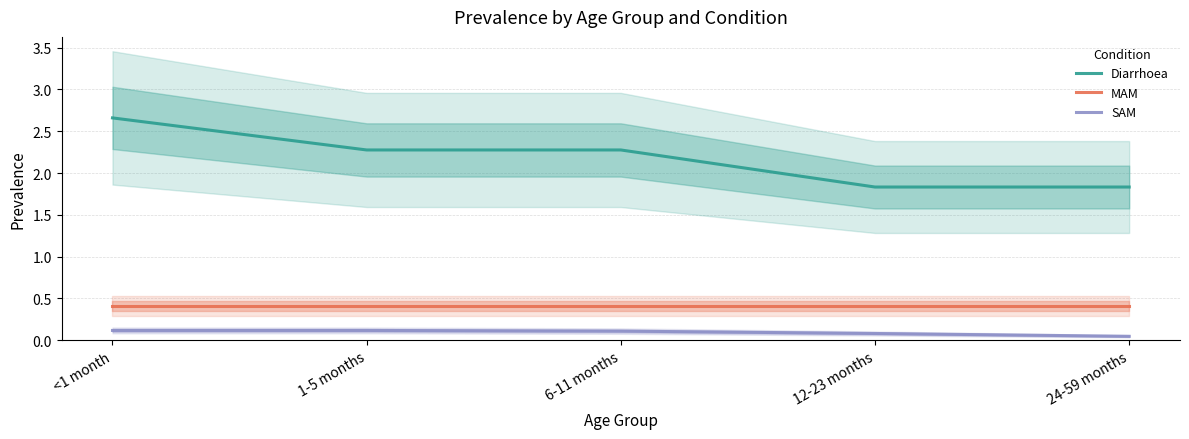

What is the greatest value displayed?

2.7